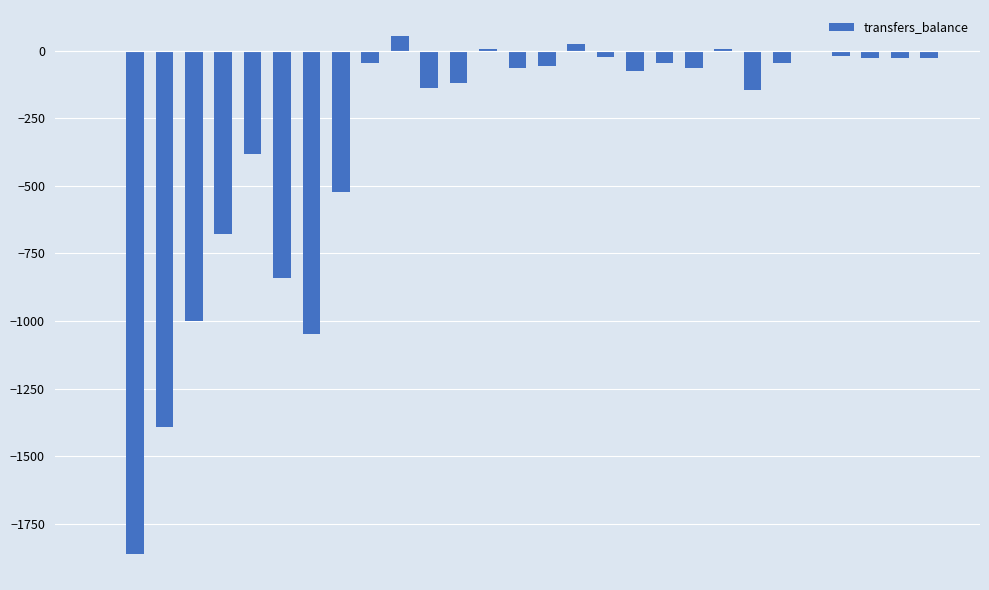

What is the sum of all values?

-8583